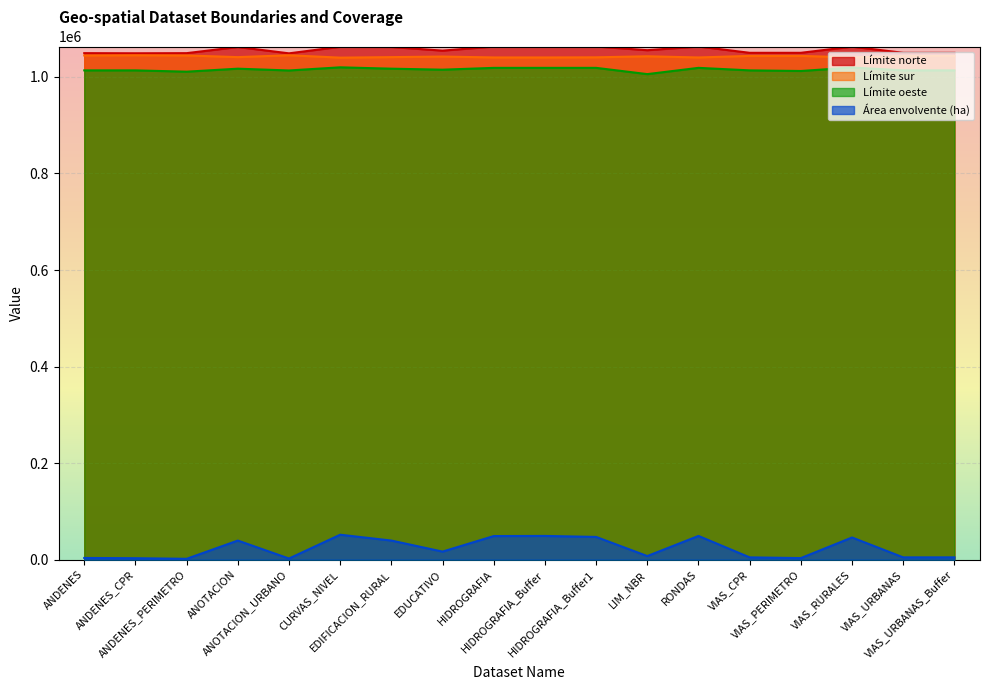

What are all the series names shown in the legend?

Límite norte, Límite sur, Límite oeste, Área envolvente (ha)